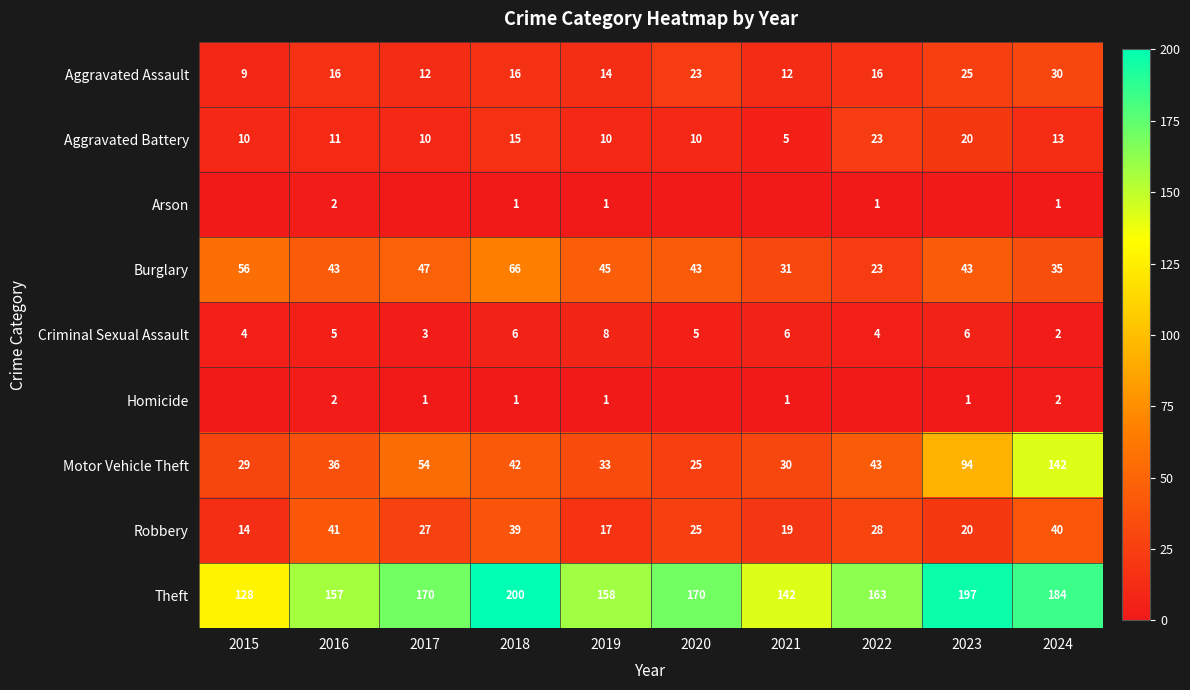

What is the total value across all series at 2021?

246